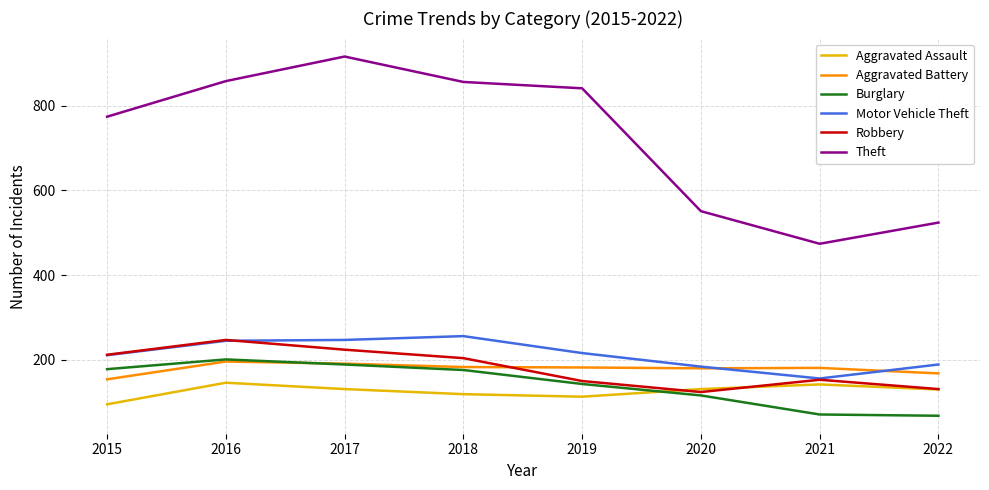

What is the lowest value of the Aggravated Battery series?

154